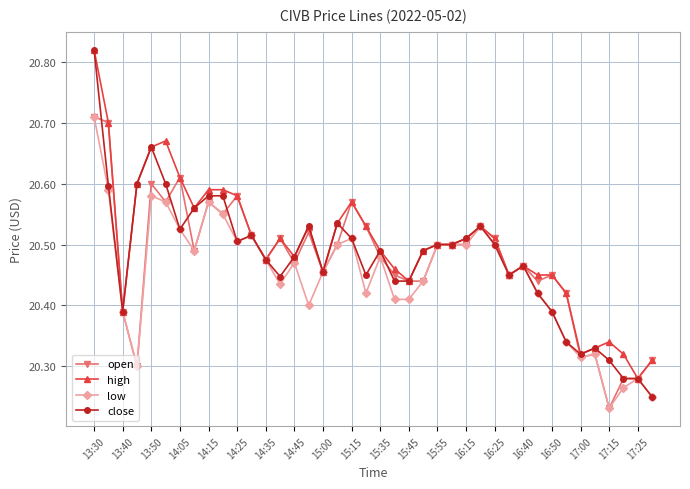

How many low values are between 20 and 21?

40